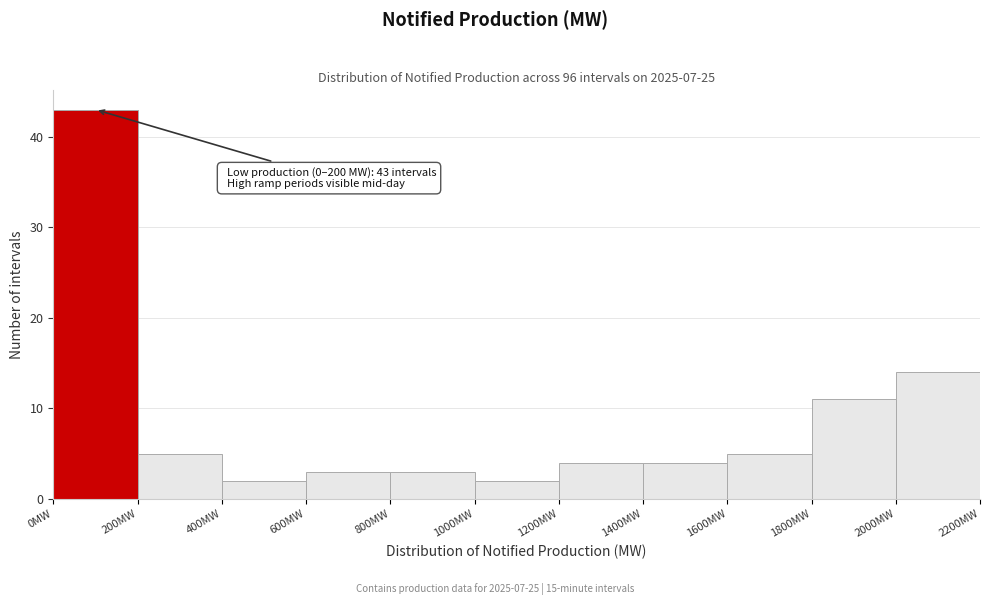

Which range on the x-axis has the tallest bar?

0 to 200